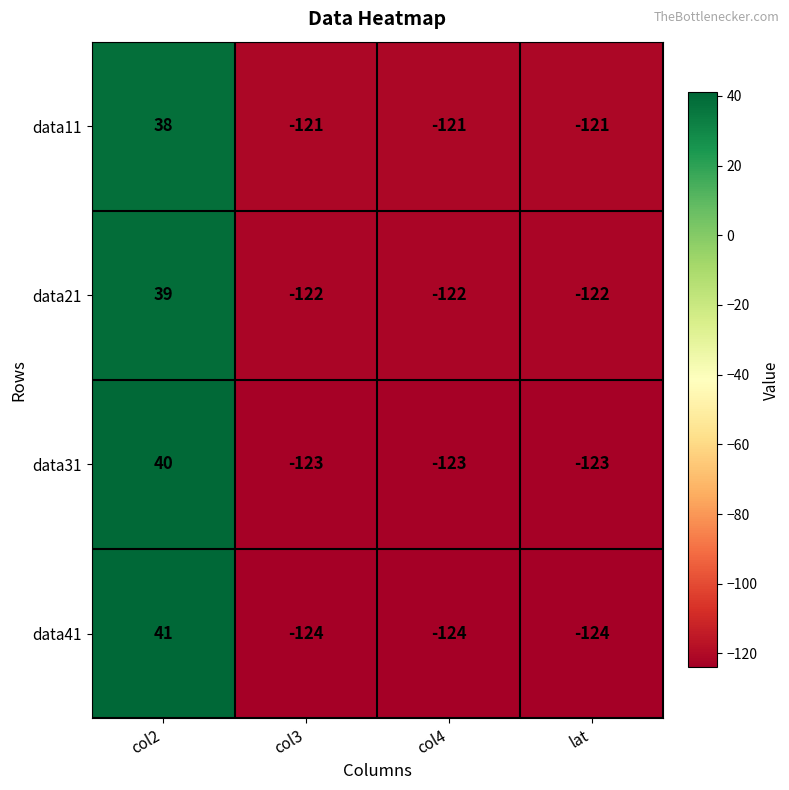

Reading left to right, extract all data points from this chart.

data11: 38	-121	-121	-121
data21: 39	-122	-122	-122
data31: 40	-123	-123	-123
data41: 41	-124	-124	-124